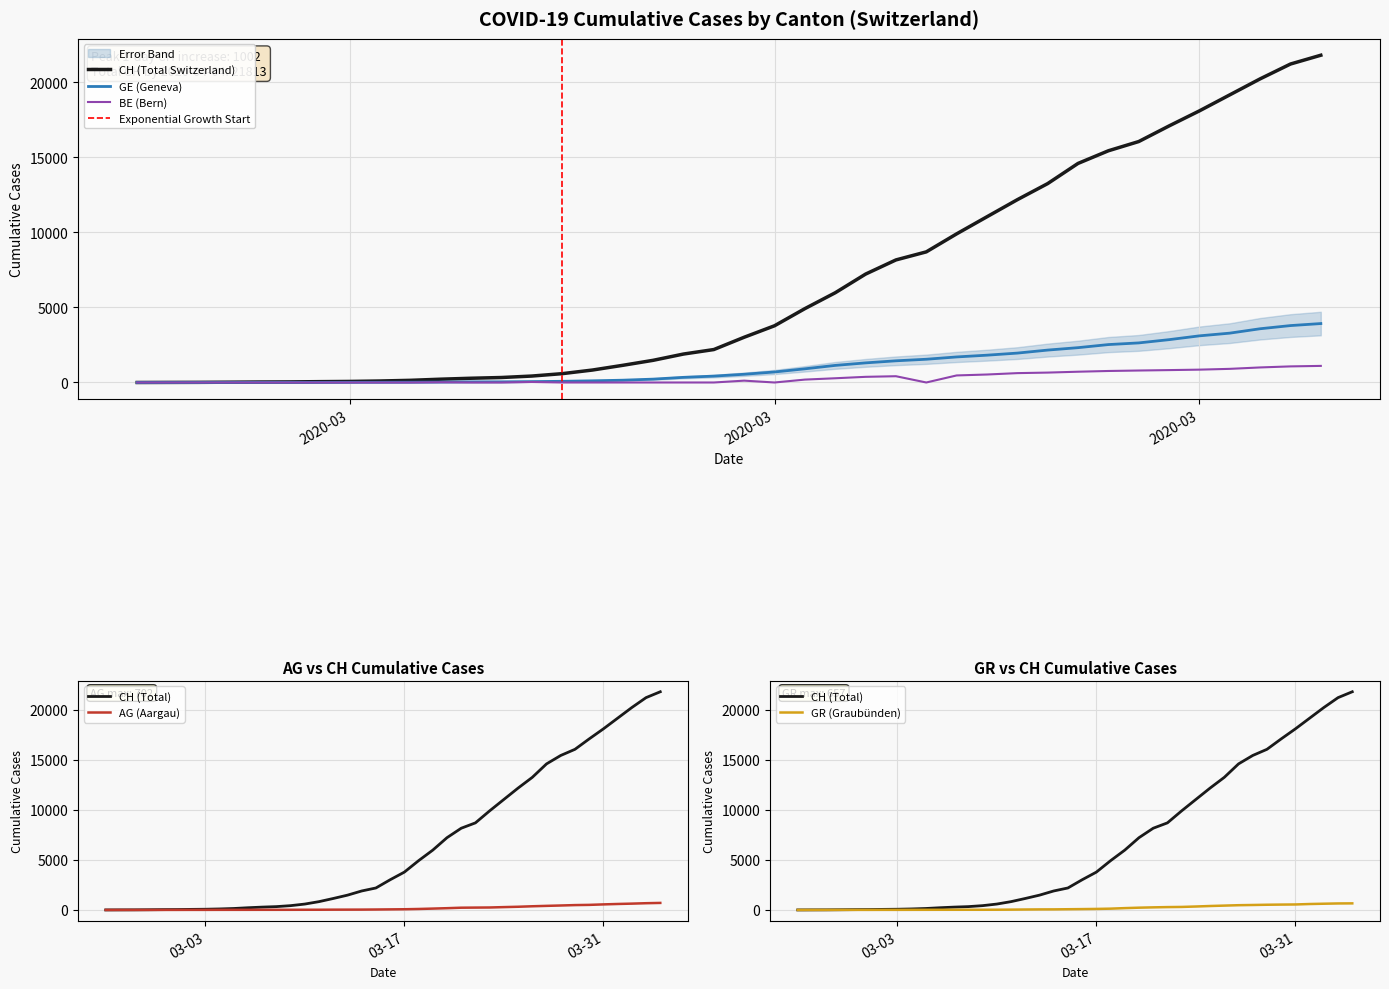

True or false: GE has more than 1 interior local peaks.

False